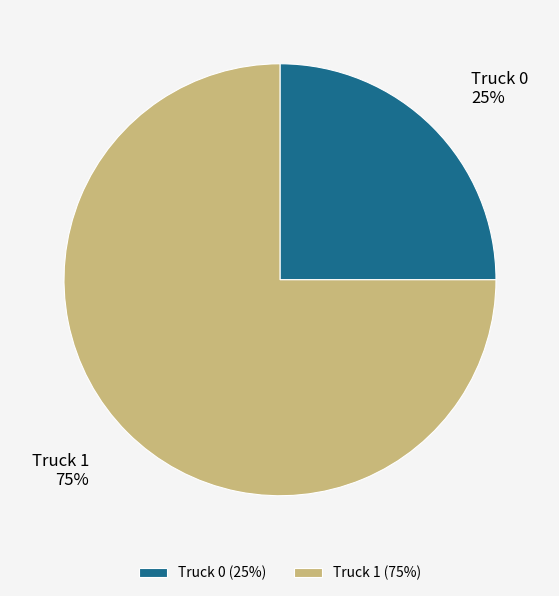

Between Truck 0 and Truck 1, which is larger?

Truck 1